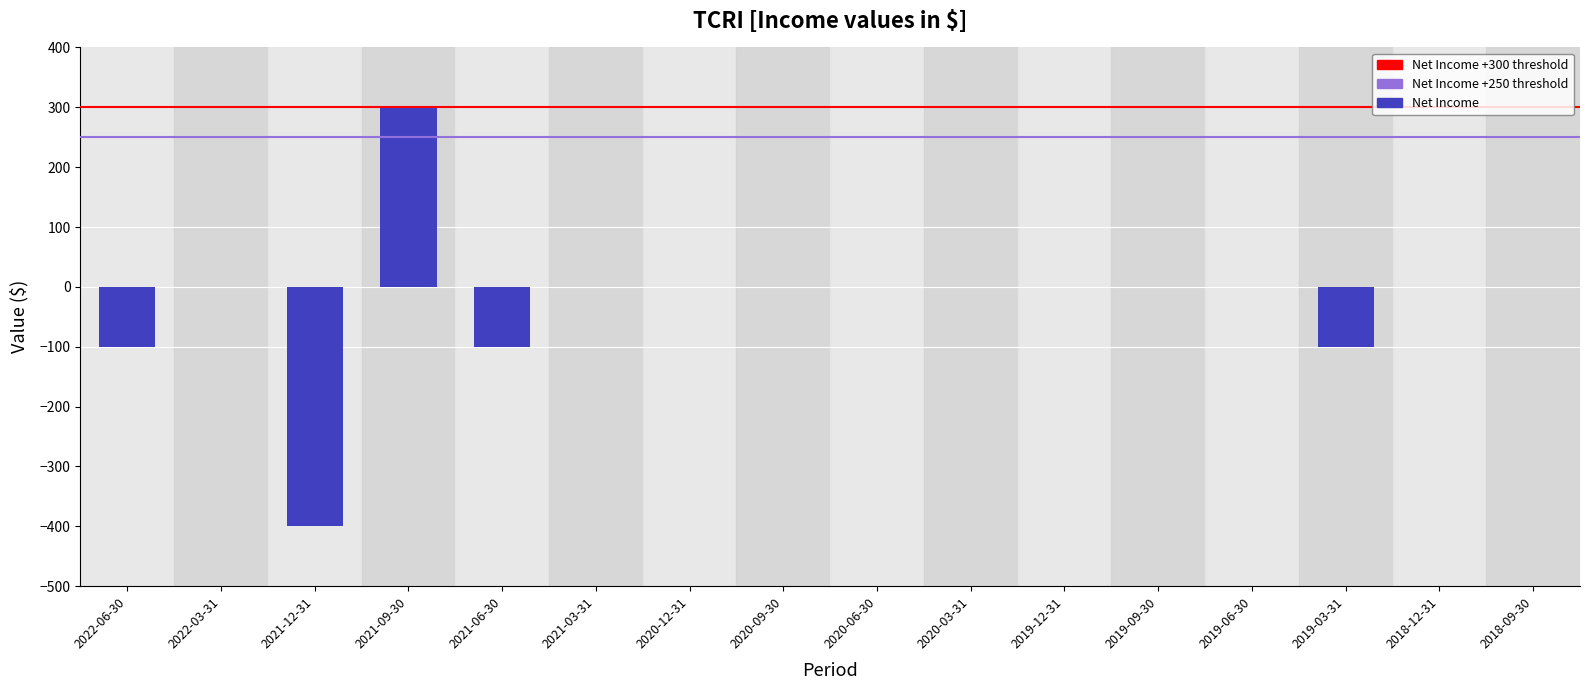

Reading left to right, extract all data points from this chart.

2022-06-30=-100	2022-03-31=0	2021-12-31=-400	2021-09-30=300	2021-06-30=-100	2021-03-31=0	2020-12-31=0	2020-09-30=0	2020-06-30=0	2020-03-31=0	2019-12-31=0	2019-09-30=0	2019-06-30=0	2019-03-31=-100	2018-12-31=0	2018-09-30=0